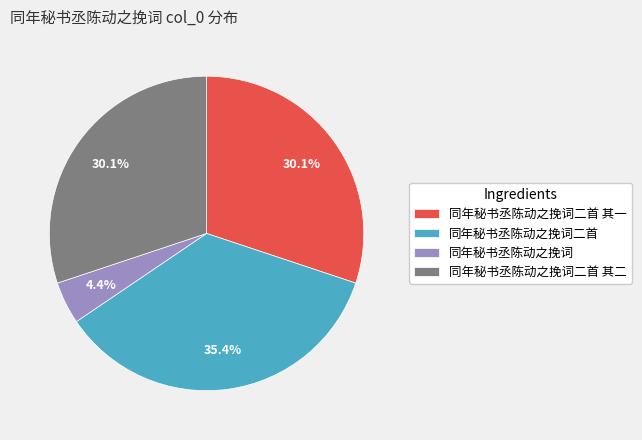

Does 同年秘书丞陈动之挽词二首 account for over 50% of the chart?

No